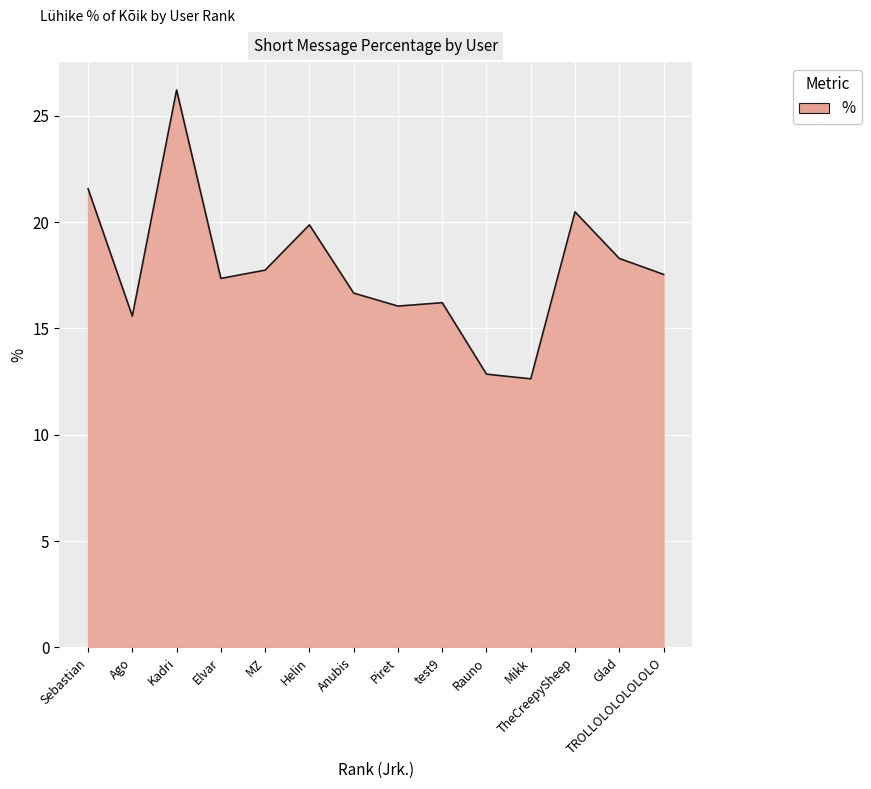

What position from the left is Kadri?

3